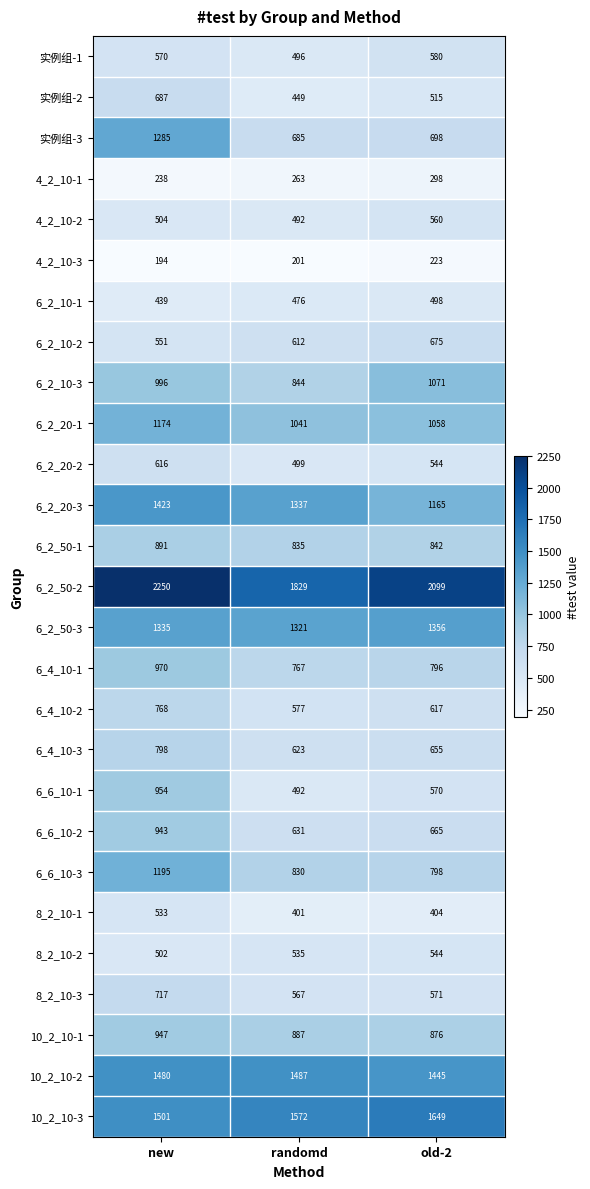

What is the spread (max minus min) of values at new?

2056